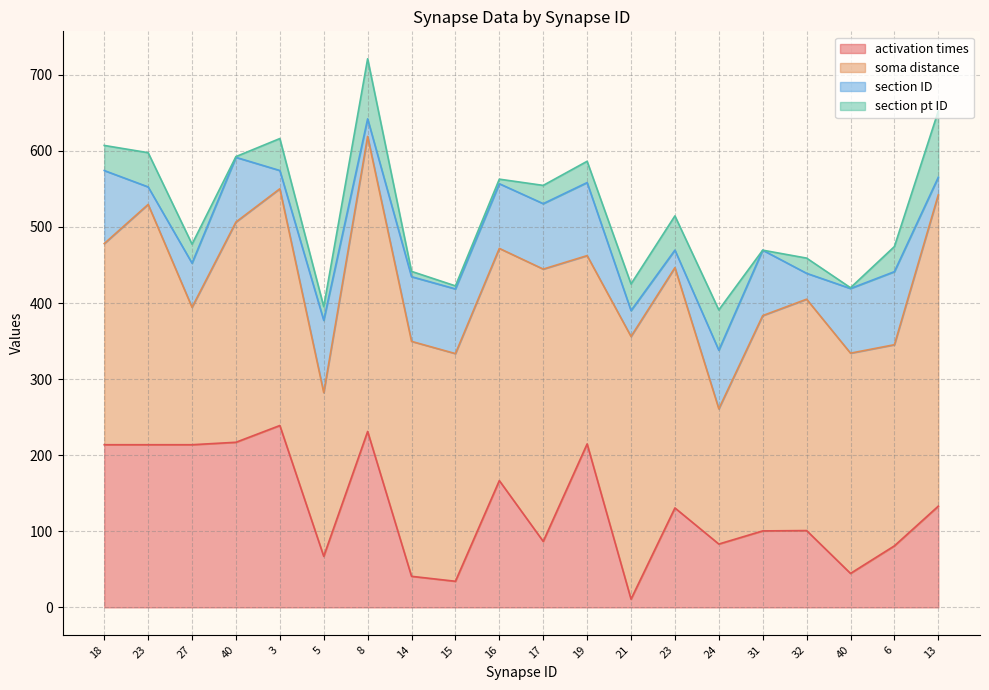

How many lines are shown in the chart?

4